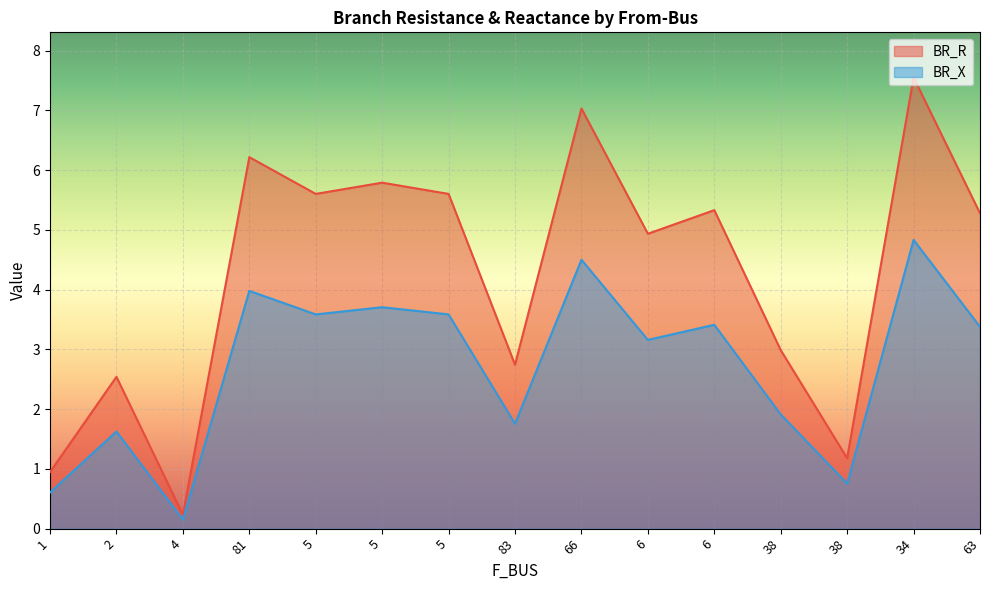

True or false: BR_R has a value of 2.1 at 38.

False